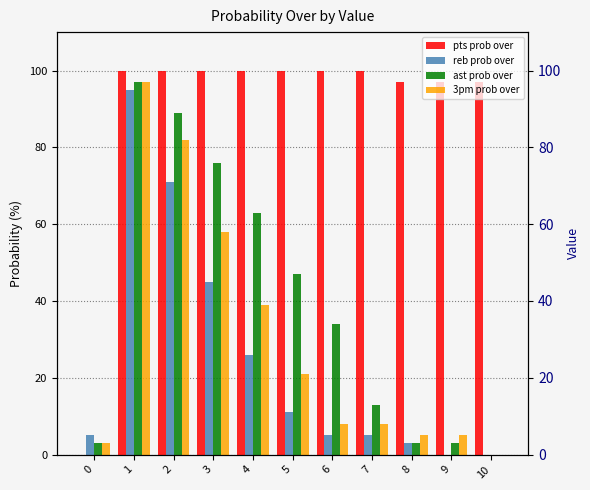

How many data points does each series have?

11